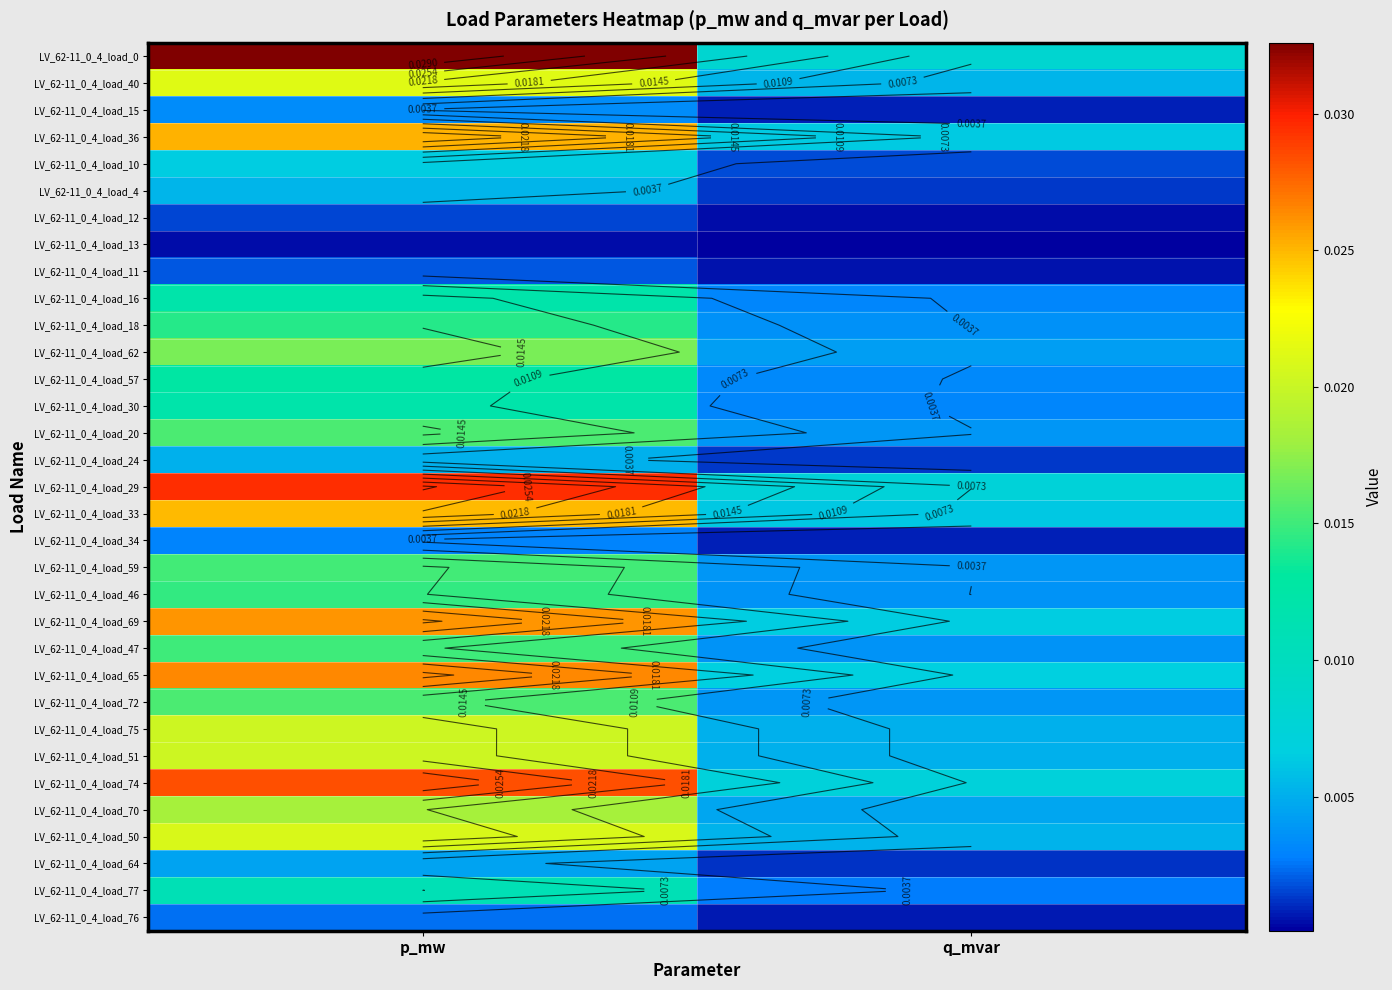

Between p_mw and q_mvar, which is larger?

p_mw